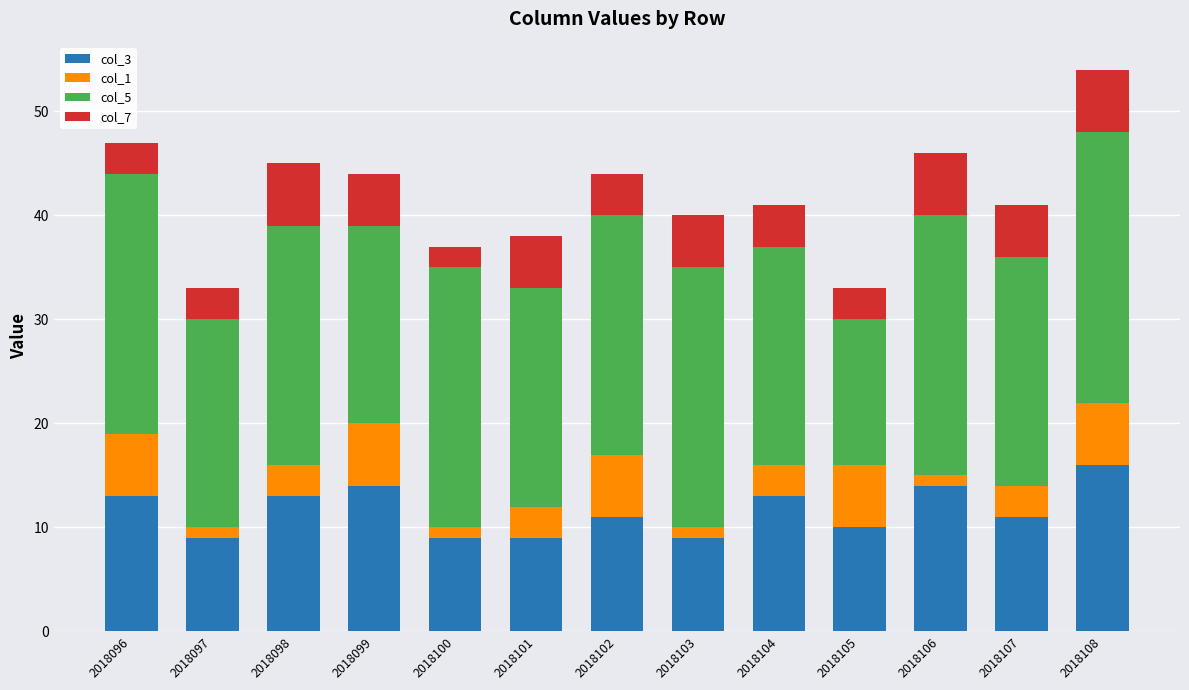

At which category is the sum across all series the highest?

2018108